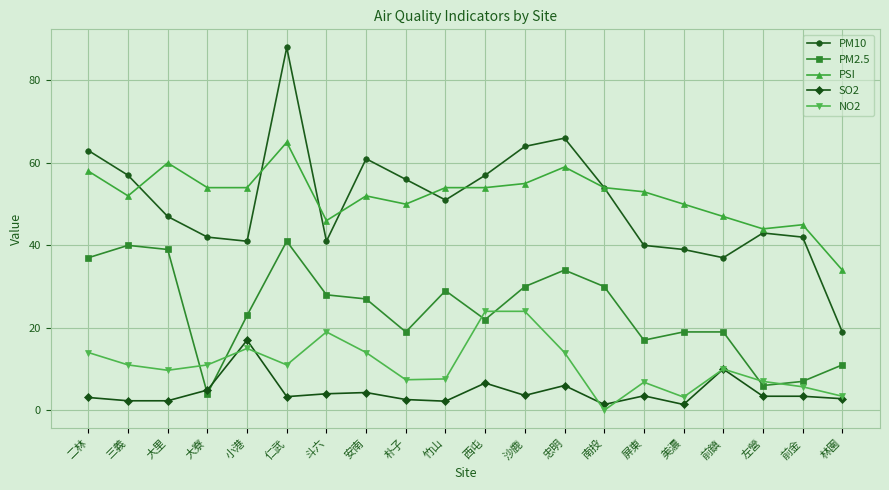

Which label corresponds to the largest value in the chart?

仁武